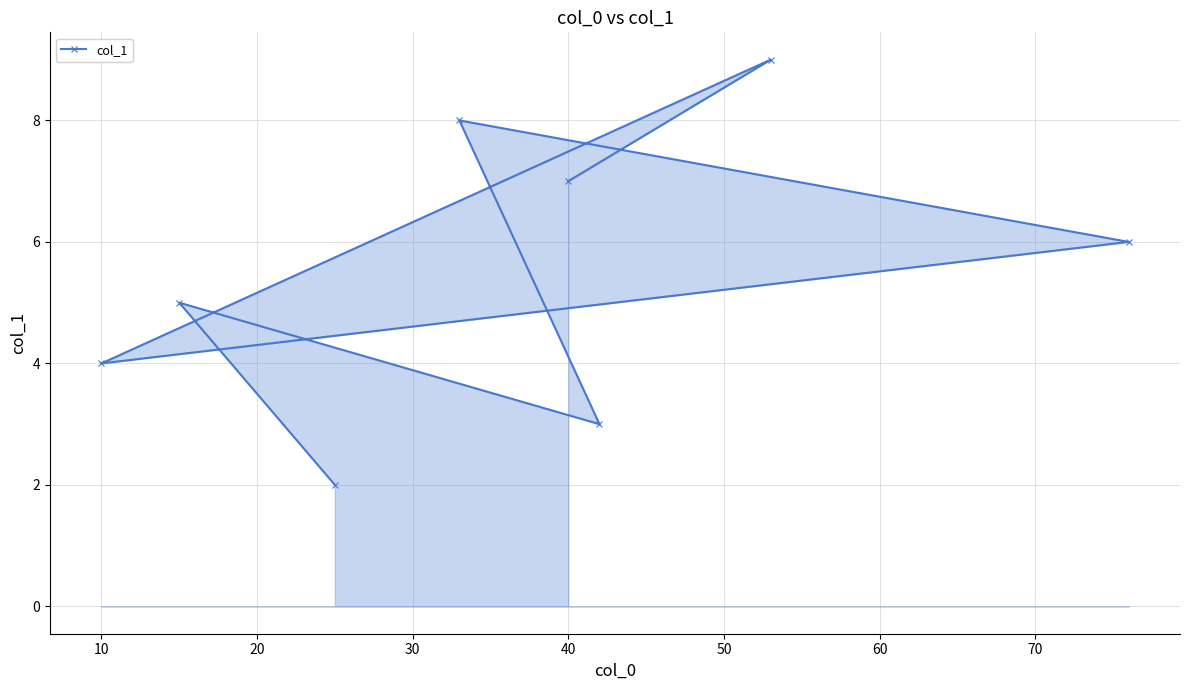

What is the minimum value shown in the chart?

2.0